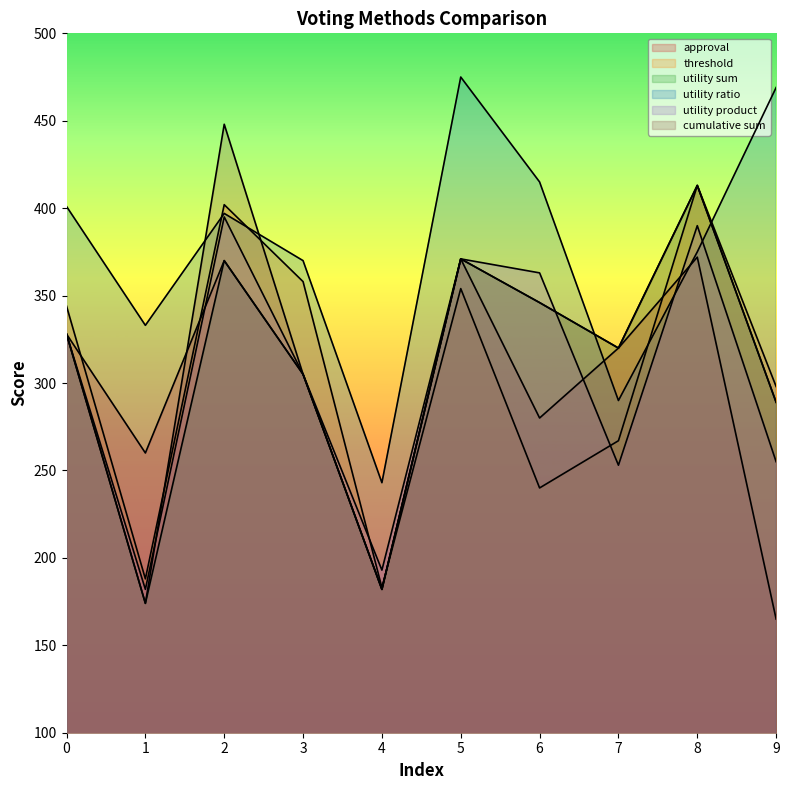

At which category is the sum across all series the highest?

2